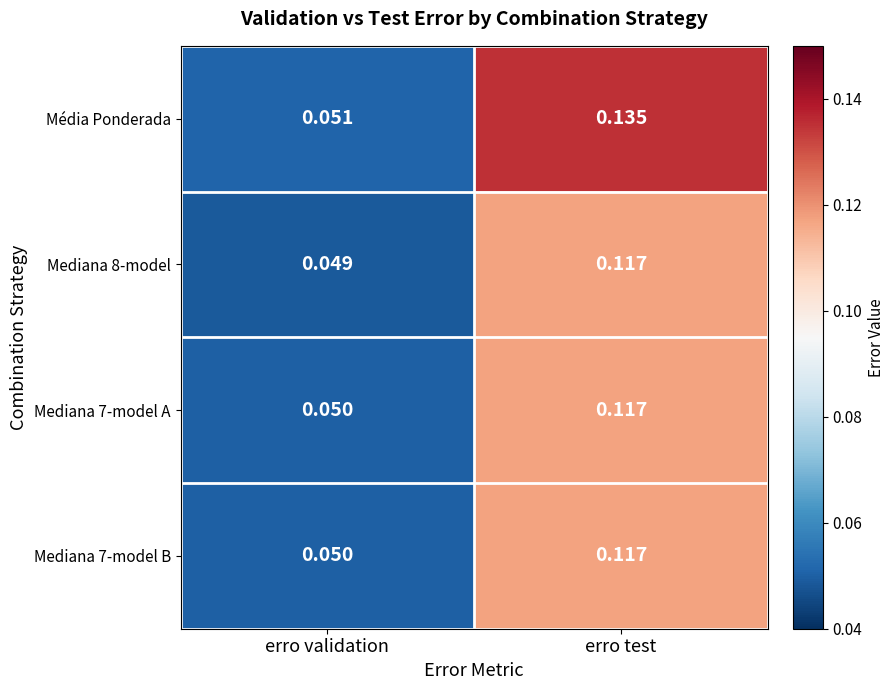

At which label does Mediana 8-model reach its minimum?

erro validation